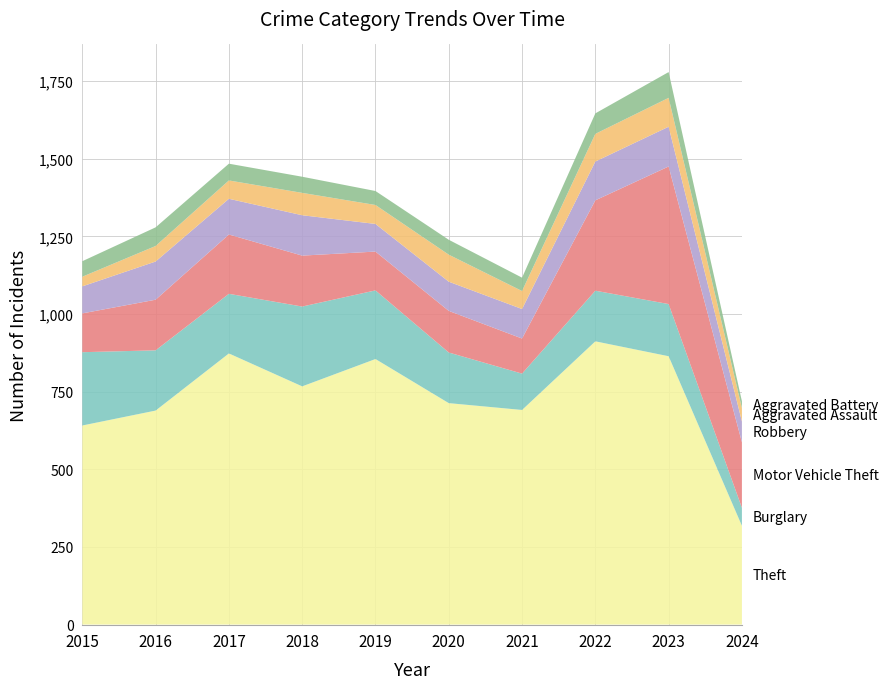

Reading right to left, what are all the values shown in this chart?

Theft: 2024=318	2023=864	2022=912	2021=691	2020=713	2019=855	2018=767	2017=873	2016=689	2015=641
Burglary: 2024=58	2023=168	2022=163	2021=117	2020=163	2019=221	2018=257	2017=192	2016=194	2015=236
Motor Vehicle Theft: 2024=211	2023=443	2022=291	2021=113	2020=134	2019=125	2018=164	2017=191	2016=163	2015=125
Robbery: 2024=67	2023=128	2022=125	2021=95	2020=94	2019=89	2018=130	2017=115	2016=123	2015=87
Aggravated Assault: 2024=43	2023=93	2022=89	2021=58	2020=87	2019=61	2018=72	2017=59	2016=50	2015=31
Aggravated Battery: 2024=22	2023=83	2022=66	2021=43	2020=48	2019=45	2018=52	2017=54	2016=60	2015=50